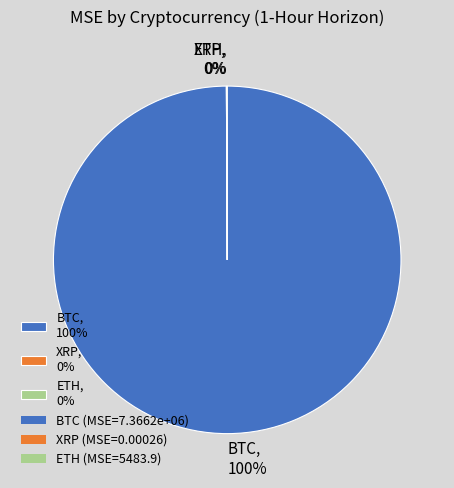

What percentage is the BTC, 100% slice, to the nearest percent?

100%